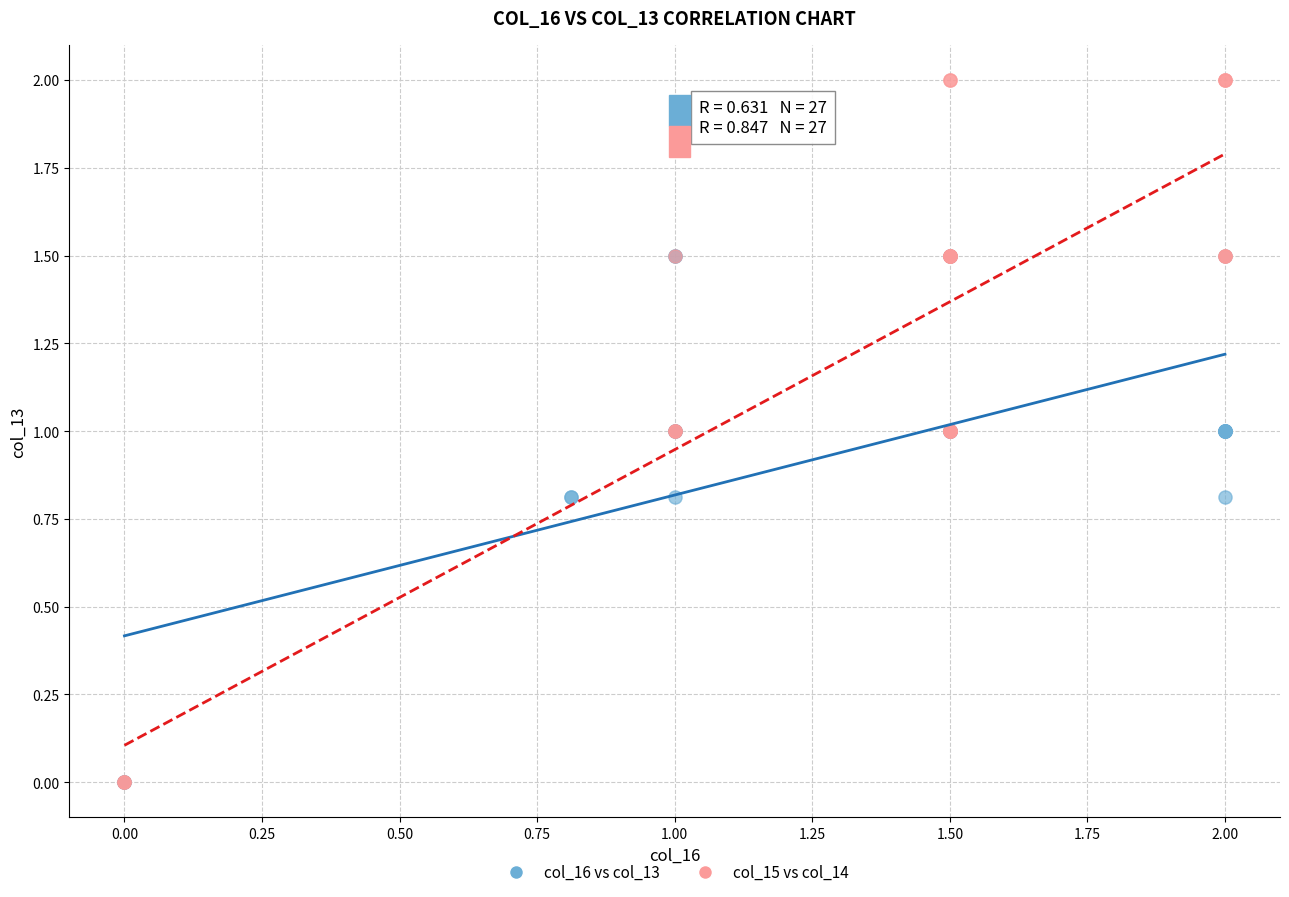

Which series has the widest spread of Y values?

col_15 vs col_14